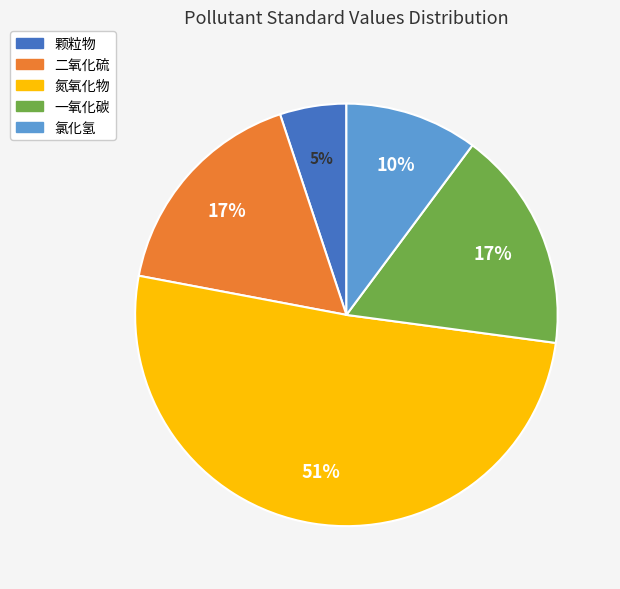

What percentage is the 二氧化硫 slice, to the nearest percent?

17%